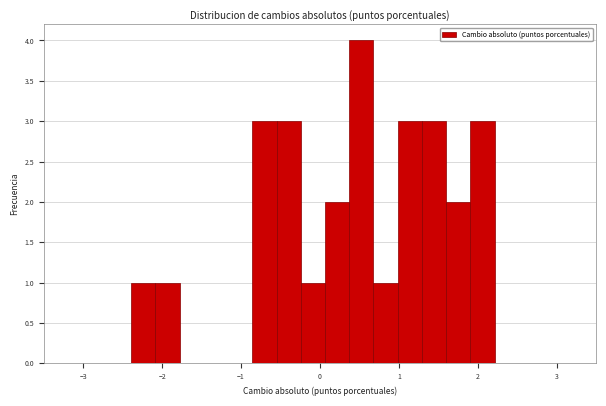

Around what value on the x-axis is the tallest bar? Give the approximate position of its centre, as read against the axis.

0.5